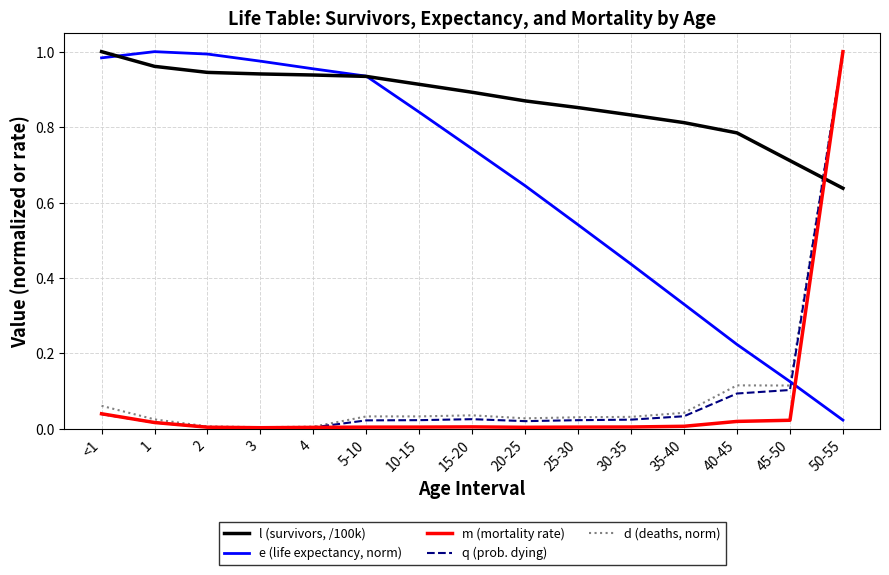

The l (survivors, /100k) series shows 0.3 at 45-50. True or false?

False